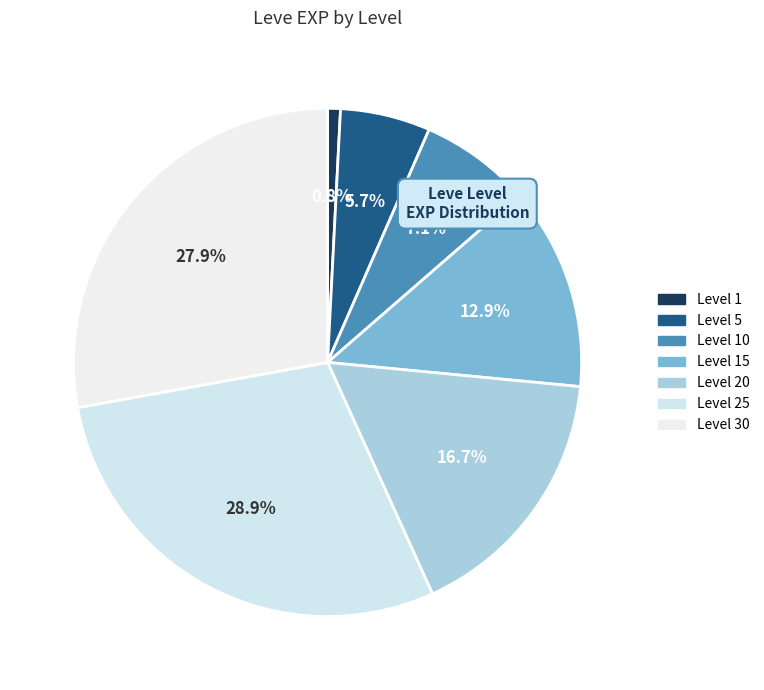

How many segments does this pie chart have?

7